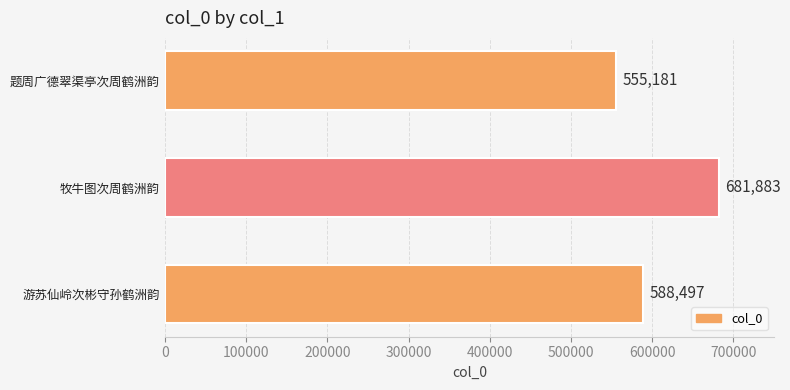

Which has a higher value, 牧牛图次周鹤洲韵 or 题周广德翠渠亭次周鹤洲韵?

牧牛图次周鹤洲韵